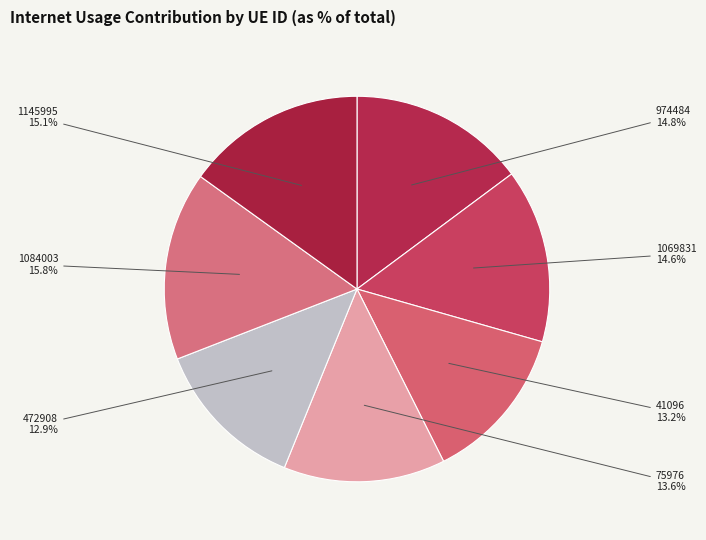

How many slices are in this pie chart?

7